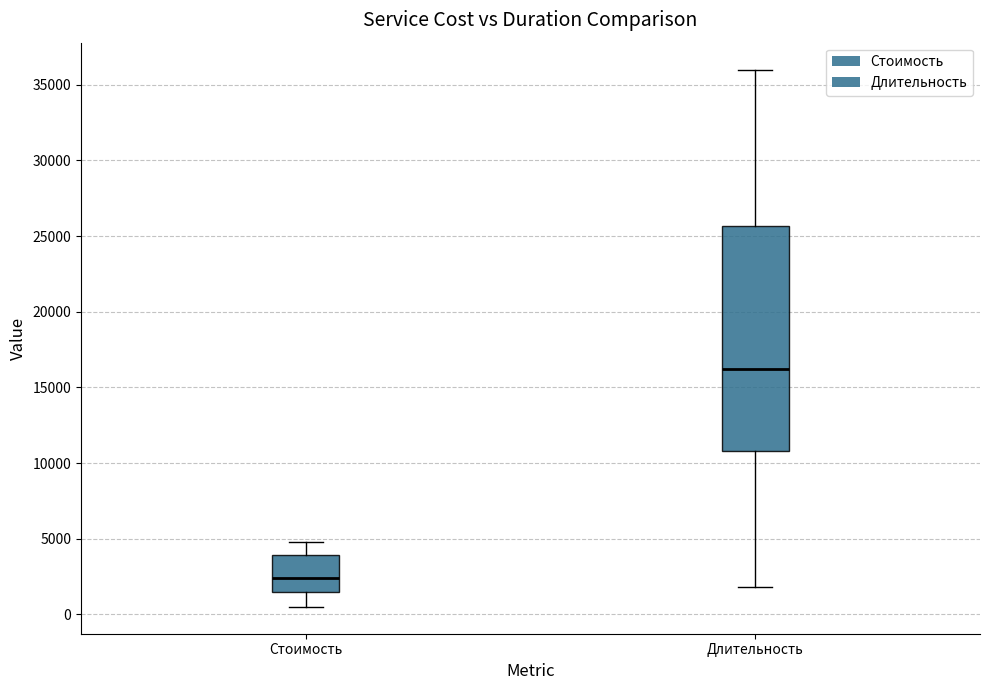

Reading left to right, transcribe this box plot: for each box, give where its median line is, the range the box spans, and where its two whiskers end, as read against the y-axis. The values are not printed on the chart, so give them approximately, as read against the axis.

Стоимость: median 2500, box 1500 to 4000, whiskers 500 to 5000
Длительность: median 16000, box 11000 to 25500, whiskers 2000 to 36000